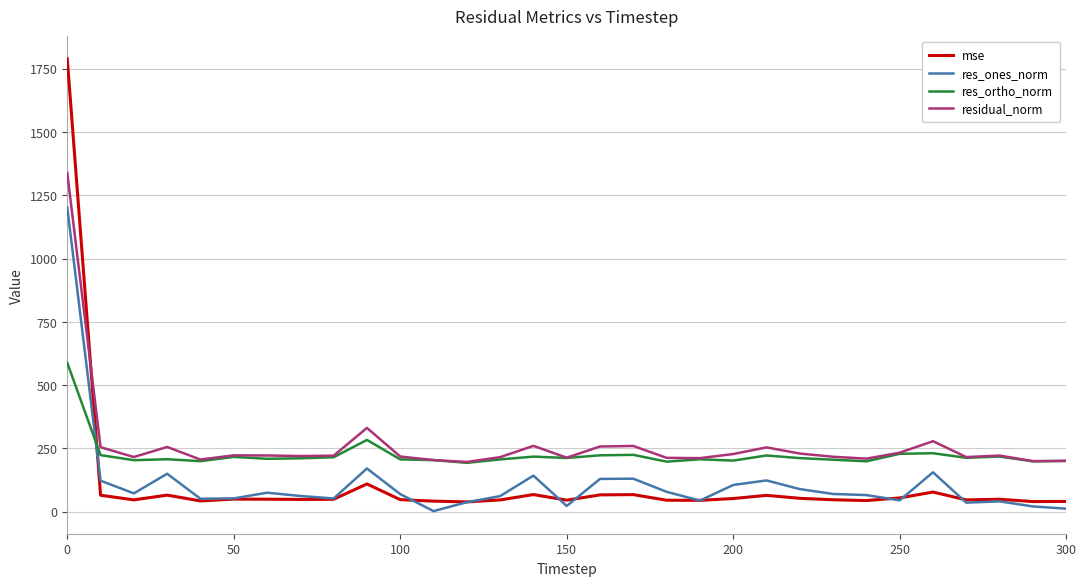

Which series has the largest range (max minus min)?

mse